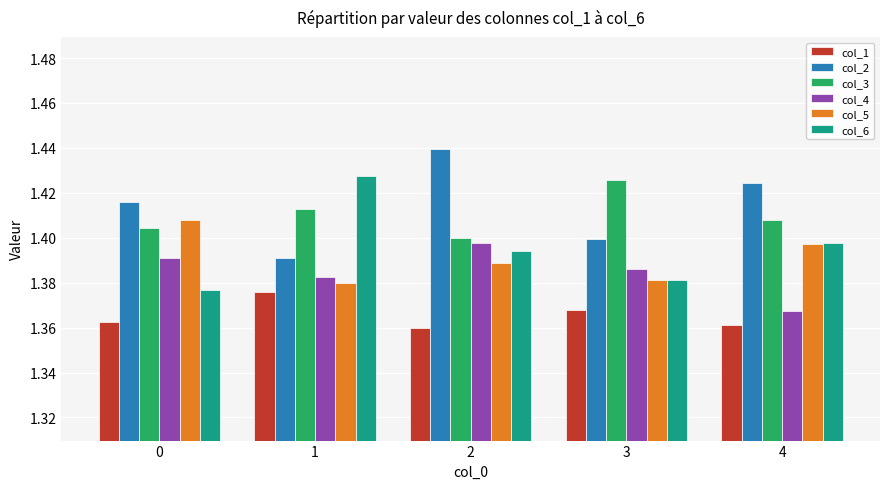

What are all the series names shown in the legend?

col_1, col_2, col_3, col_4, col_5, col_6